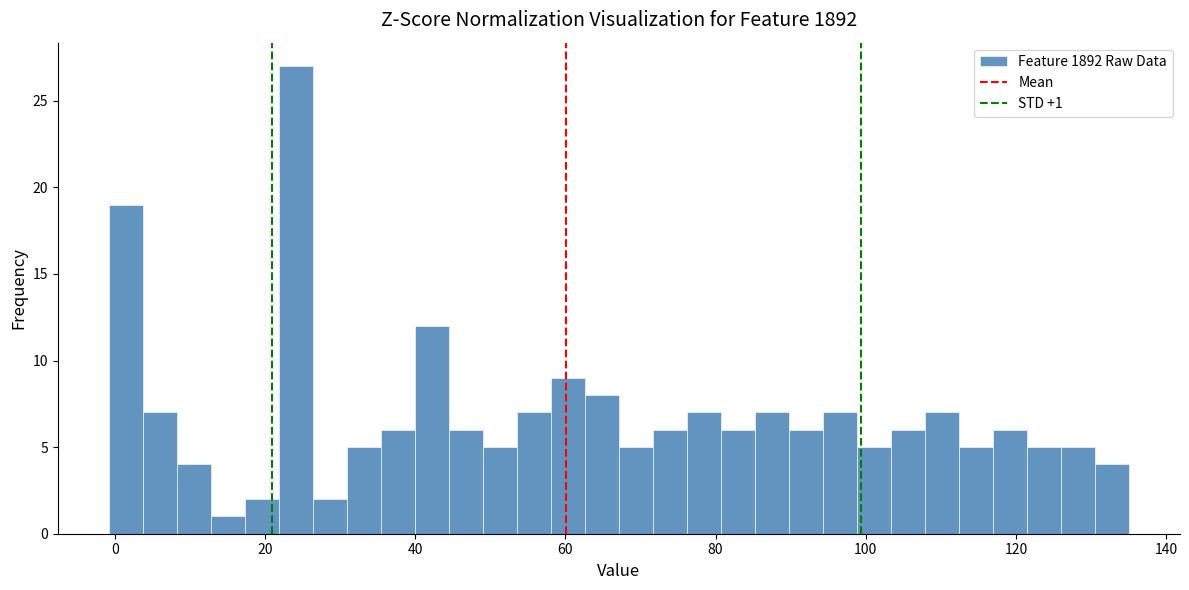

Around what value on the x-axis is the tallest bar? Give the approximate position of its centre, as read against the axis.

24